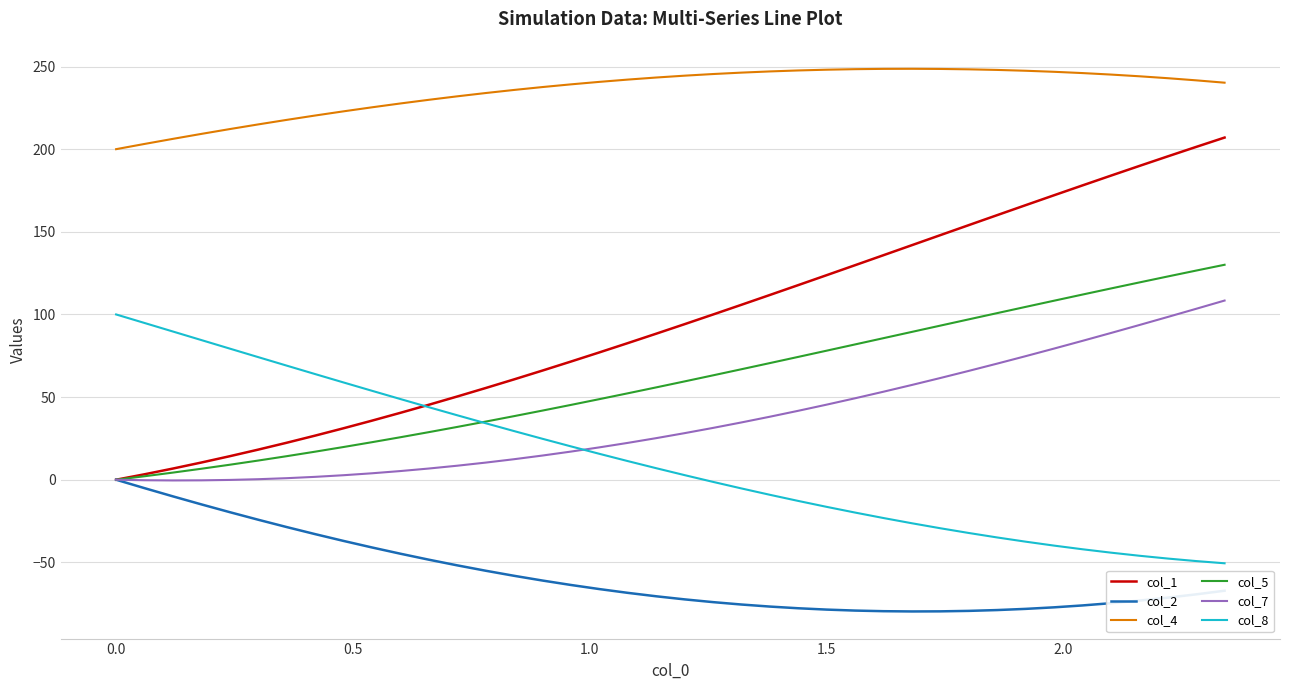

True or false: col_5 and col_4 intersect in this chart.

False